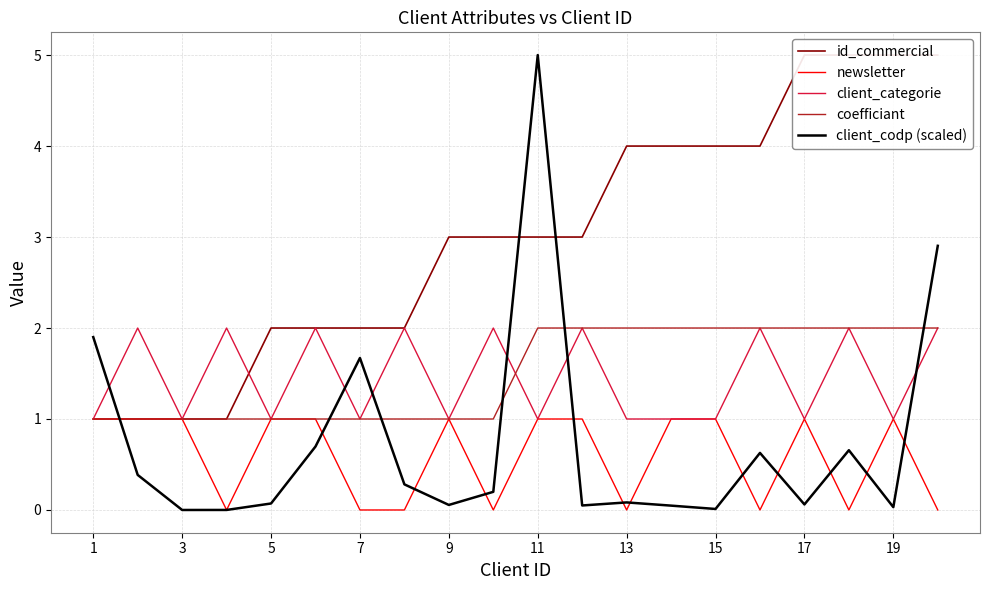

True or false: newsletter has a value of 0.0 at 13.

True